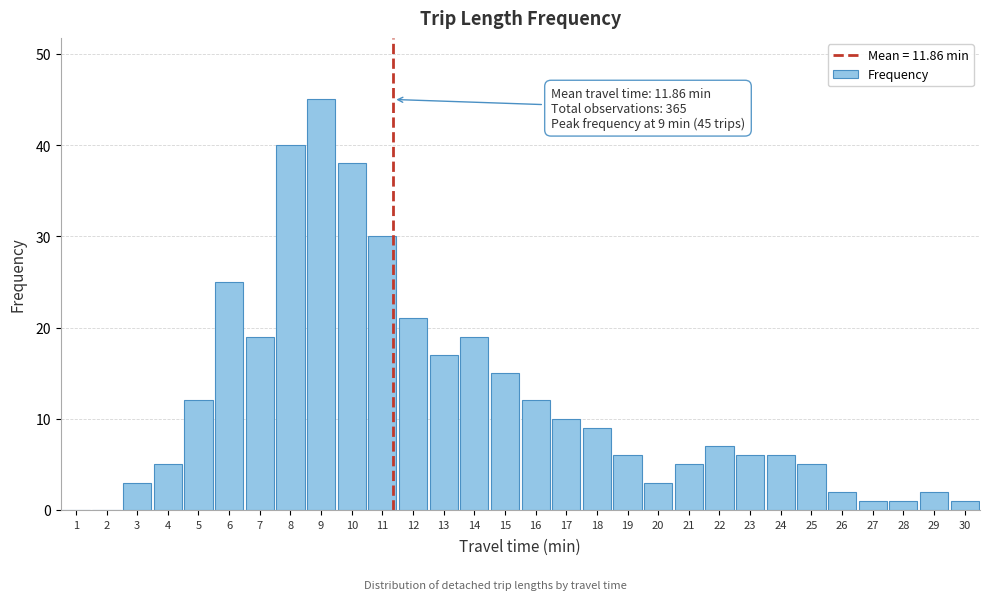

What is the maximum value shown in the chart?

45